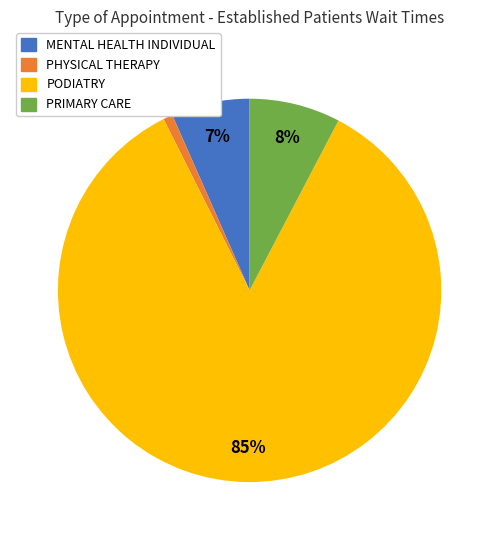

To the nearest percent, what portion does PRIMARY CARE represent?

8%